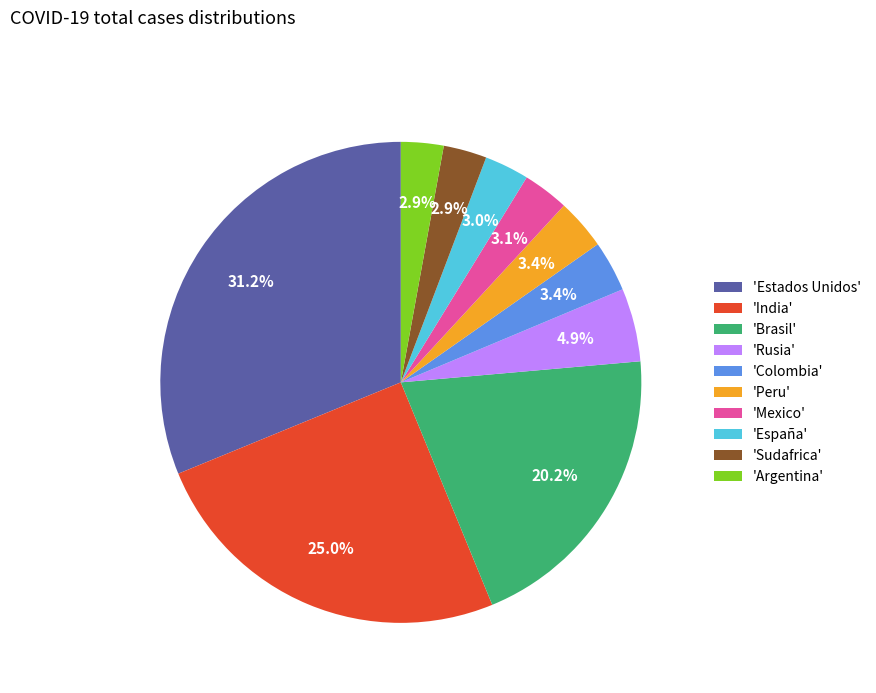

Which slice is the largest?

'Estados Unidos'